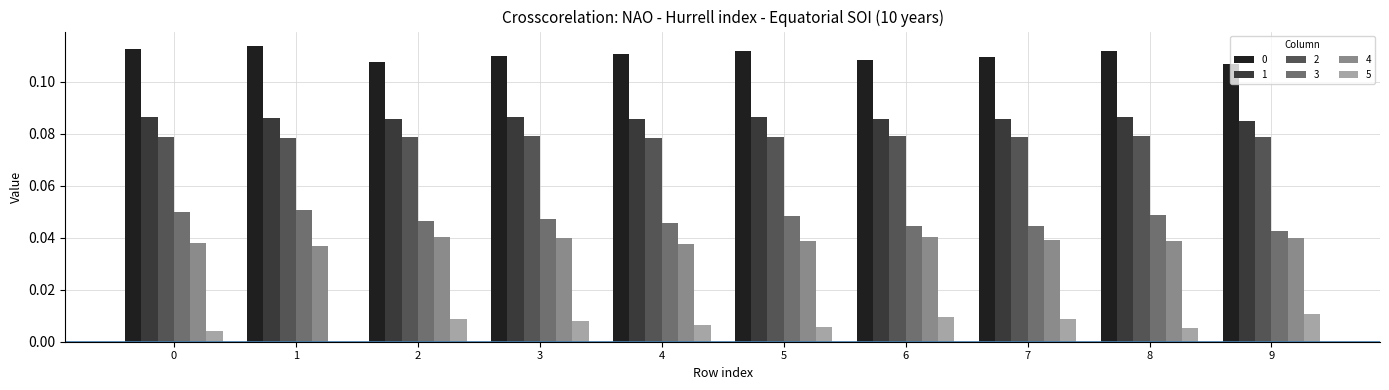

The value of 2 at 8 is 0.0. True or false?

False